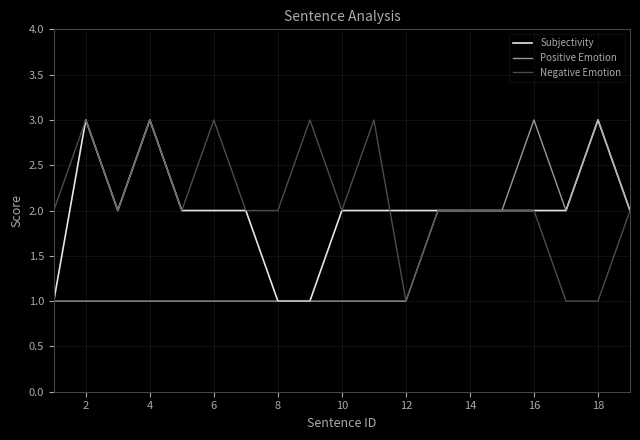

Count the number of data series in this chart.

3